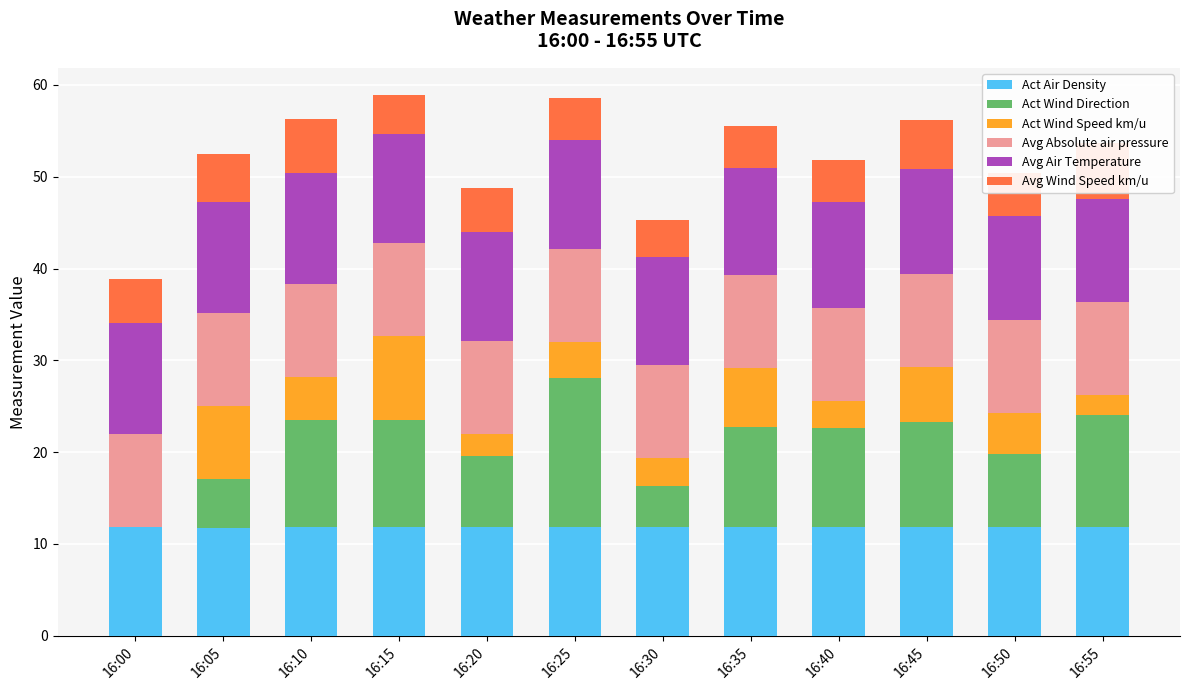

How many bars are there in total?

72